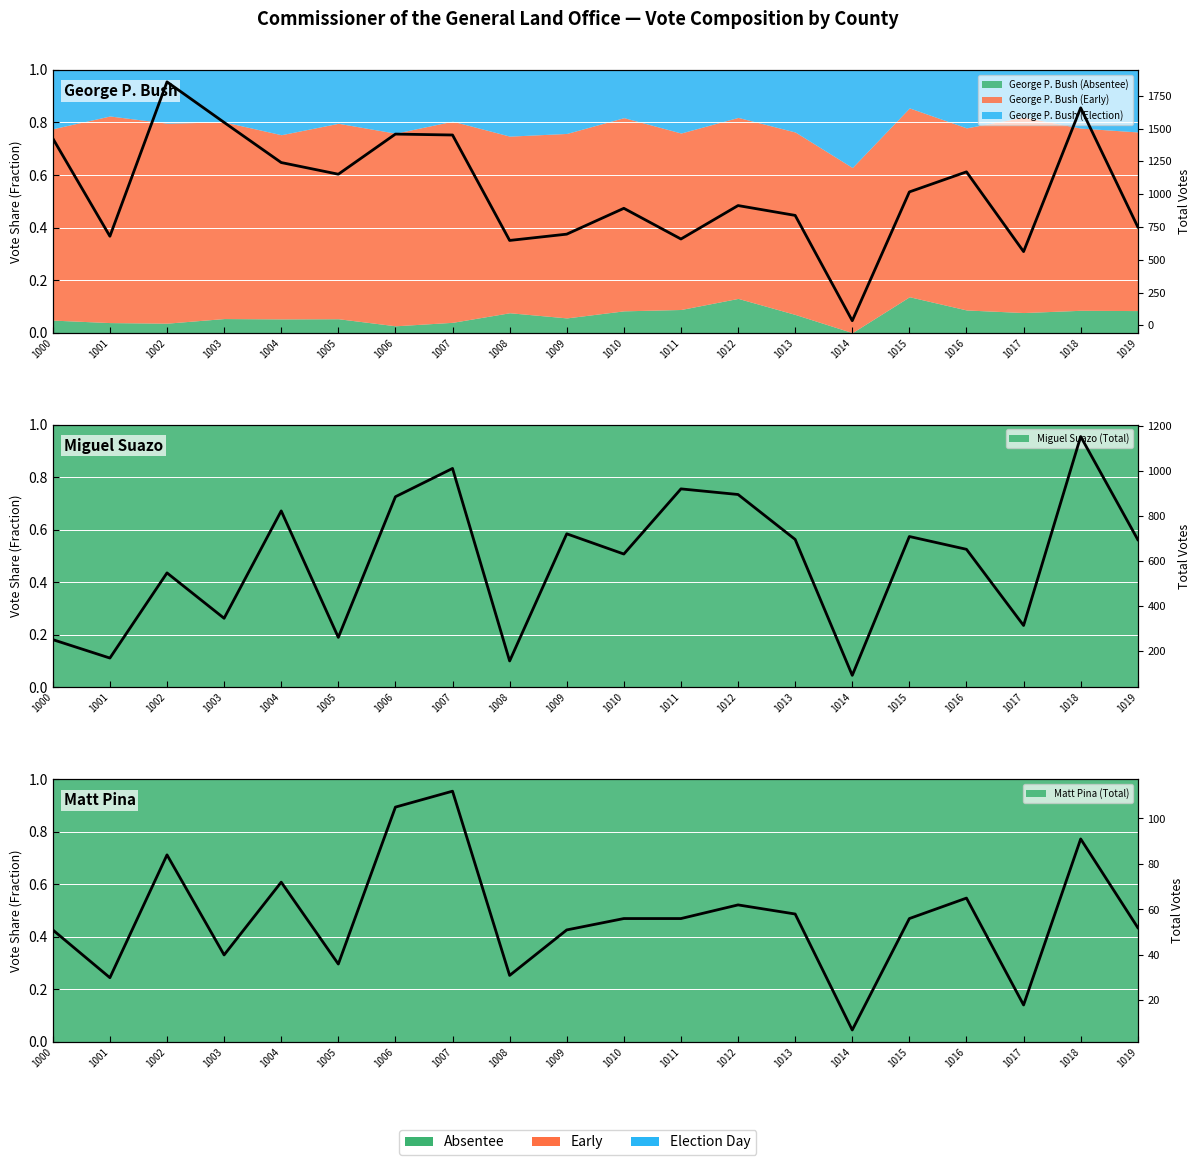

What is the change in value from 1001 to 1010?

+26